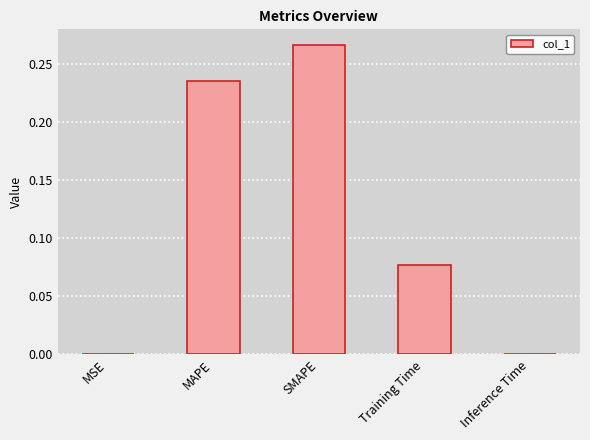

Which label corresponds to the largest value in the chart?

SMAPE